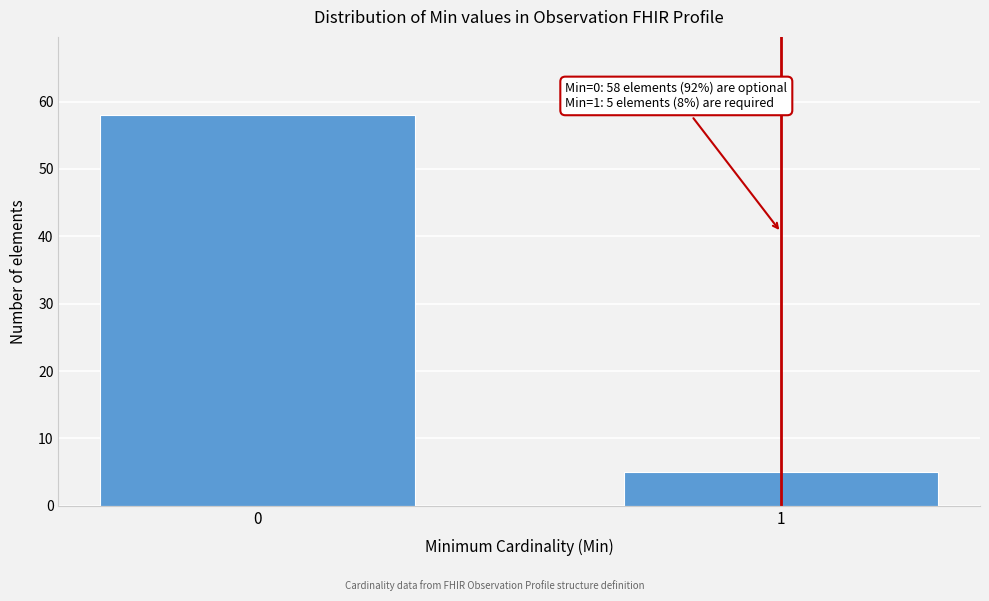

Reading right to left, list all the values displayed in this chart.

1=5	0=58